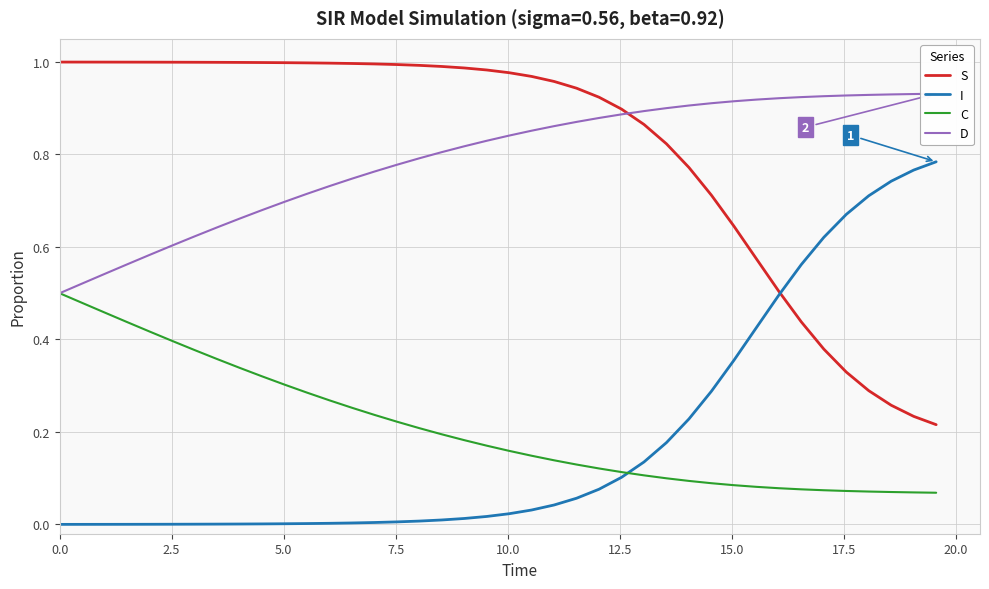

How many intersections are there between C and I?

1